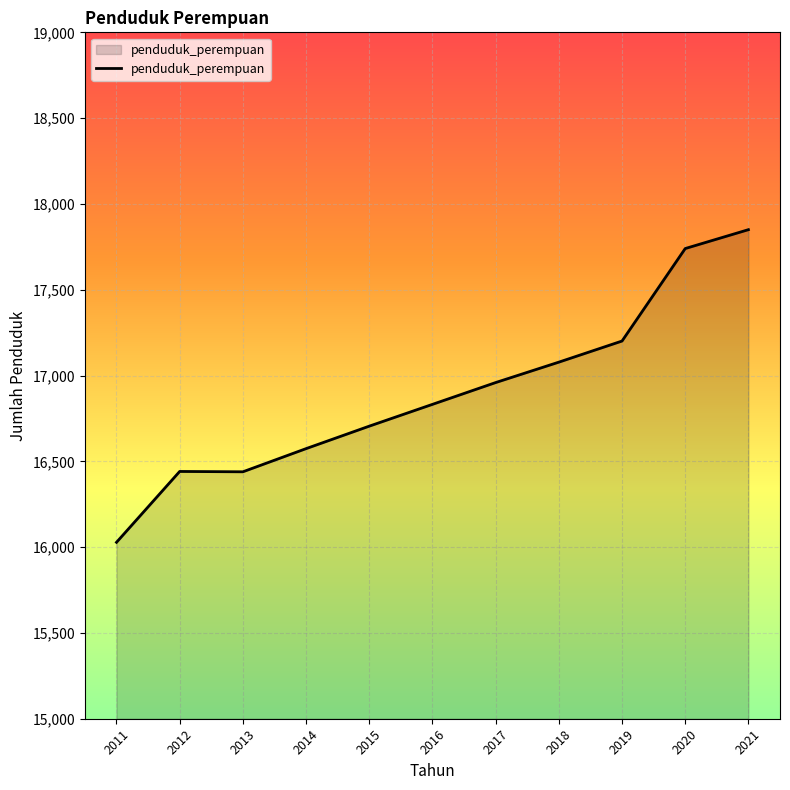

The chart shows a value of 16705 at 2015. True or false?

True